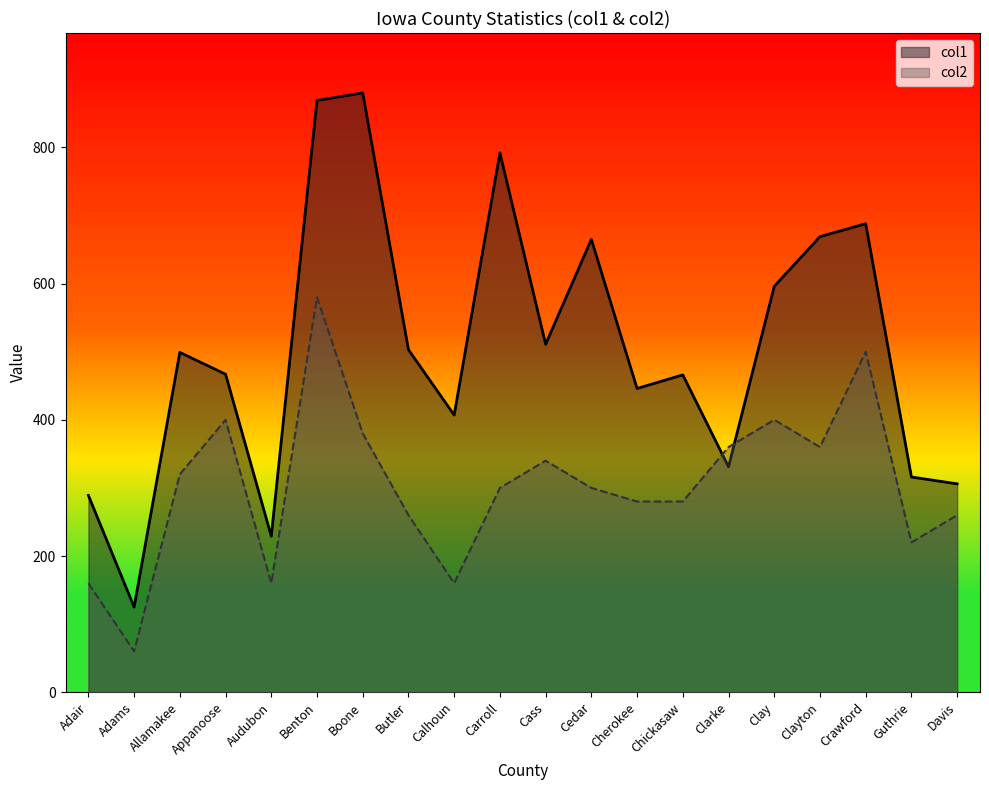

Reading left to right, list all the values displayed in this chart.

col1: 289	125	499	467	229	869	880	503	407	792	511	665	446	466	331	596	669	688	316	306
col2: 160	60	320	400	160	580	380	260	160	300	340	300	280	280	360	400	360	500	220	260